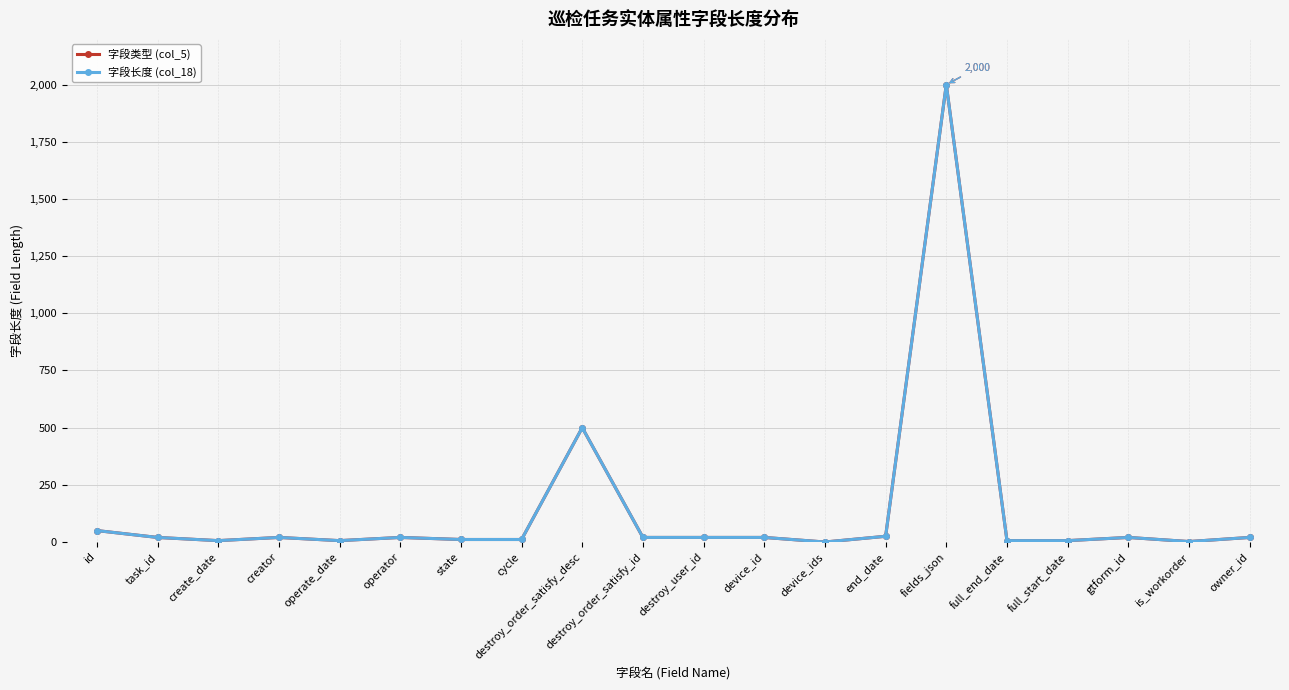

The value of 字段类型 (col_5) at creator is 20. True or false?

True